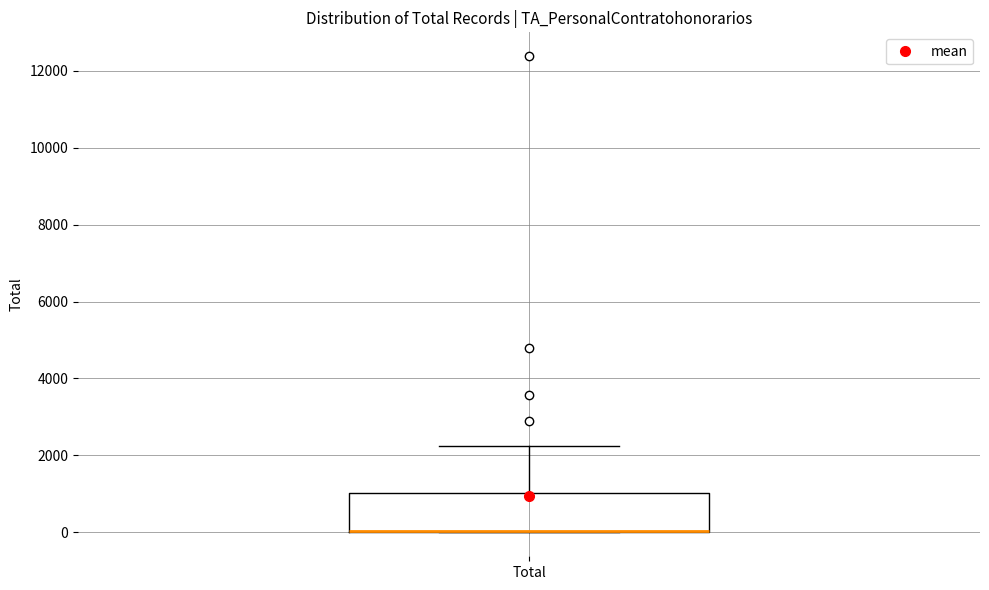

Transcribe this box plot: give where the median line is, the range the box spans, and where the two whiskers end, as read against the y-axis. The values are not printed on the chart, so give them approximately, as read against the axis.

median 0 (drawn on the box's lower edge), box 0 to 1000, whiskers 0 to 2200